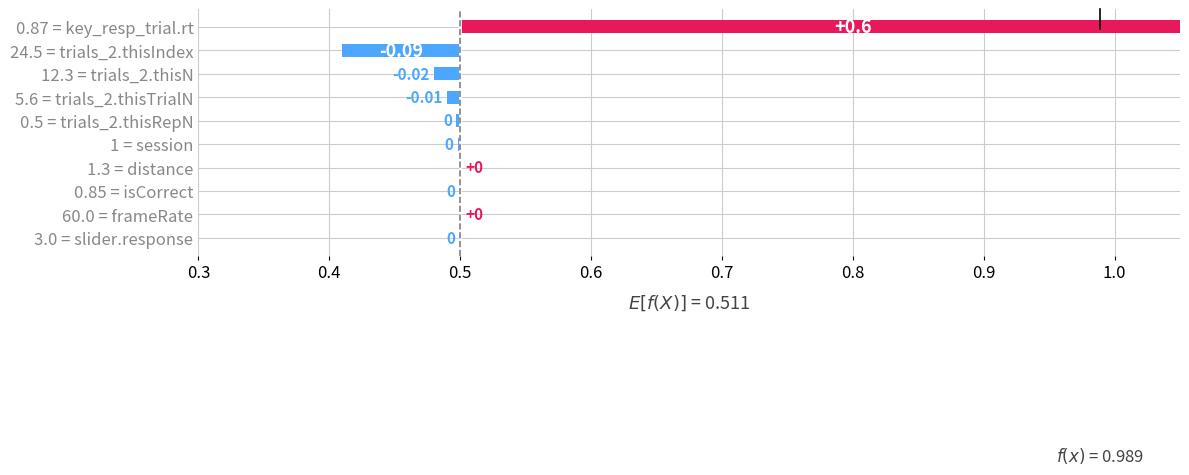

How many values are below 0?

7